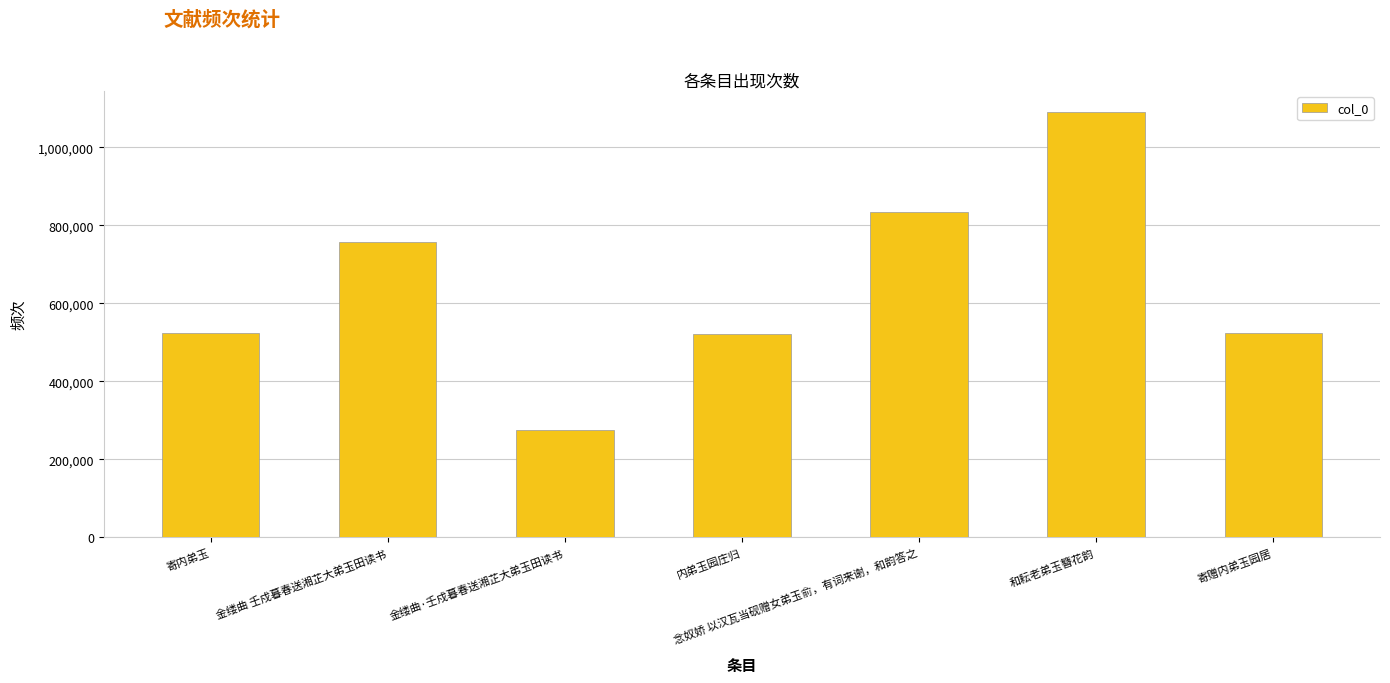

What position from the right is 和耘老弟玉簪花韵?

2